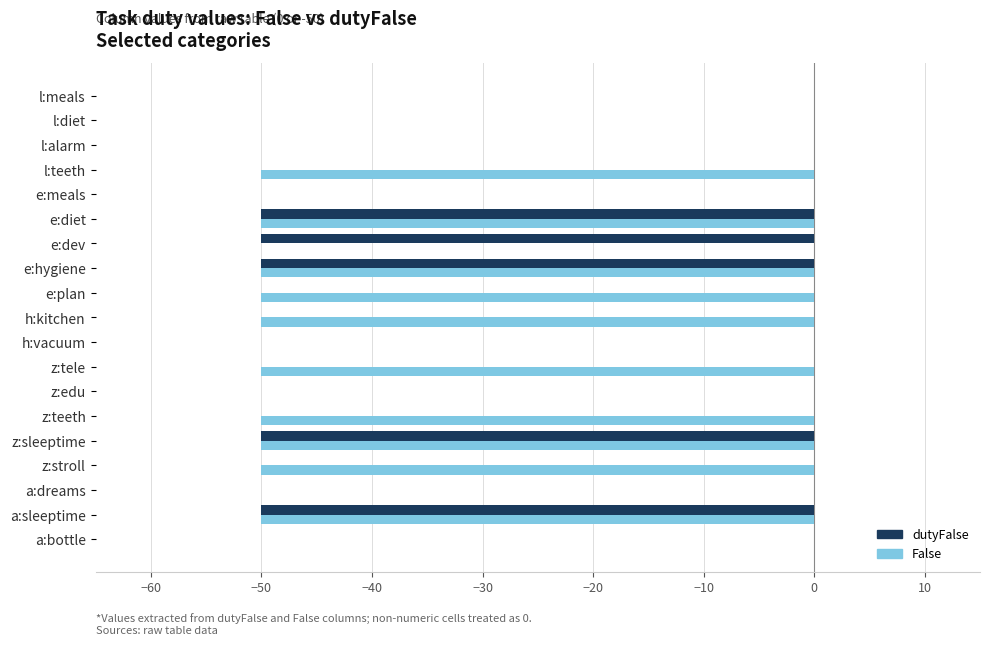

The value of False at z:sleeptime is -32. True or false?

False